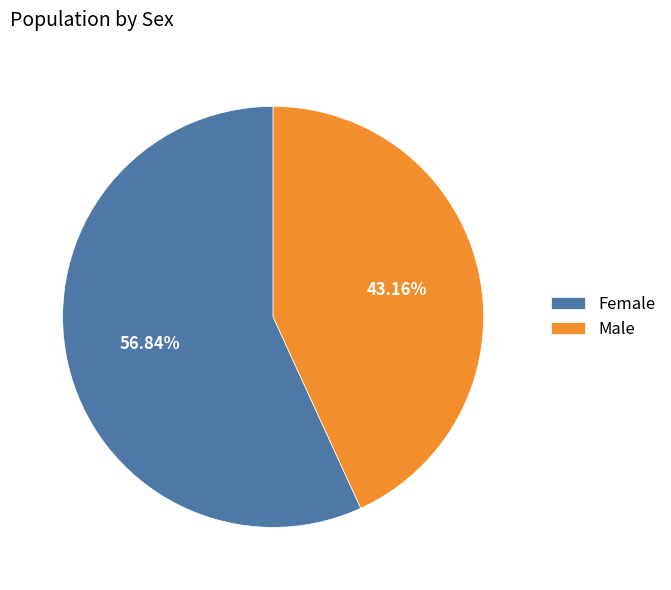

Between Male and Female, which is larger?

Female